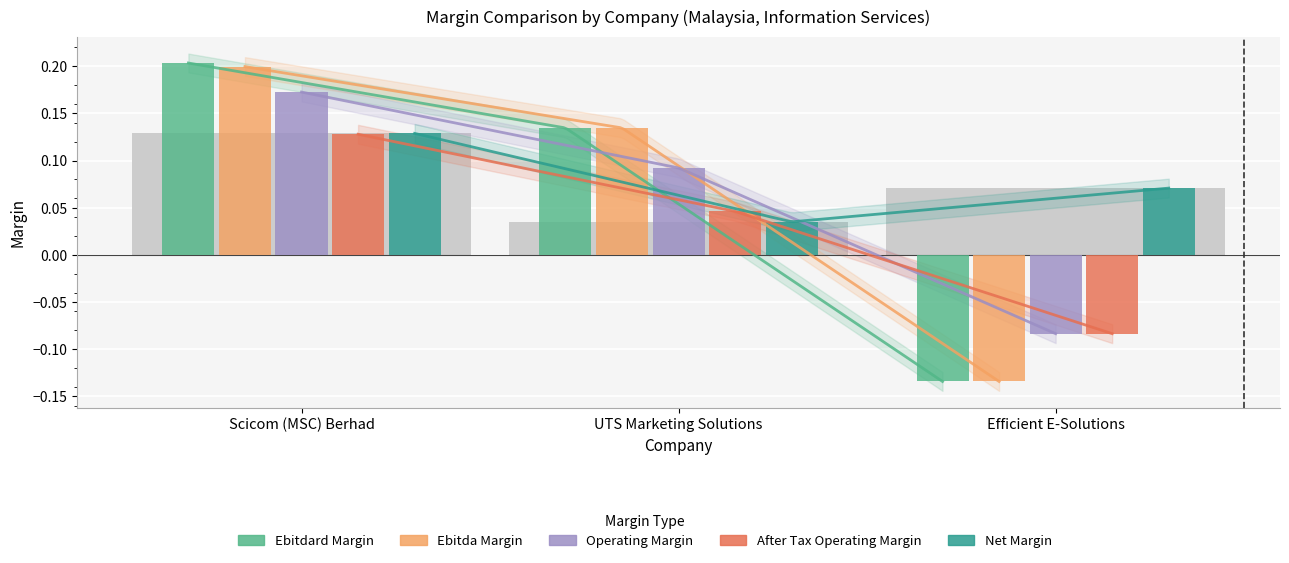

What is the label of the 3rd bar from the right?

Scicom (MSC) Berhad